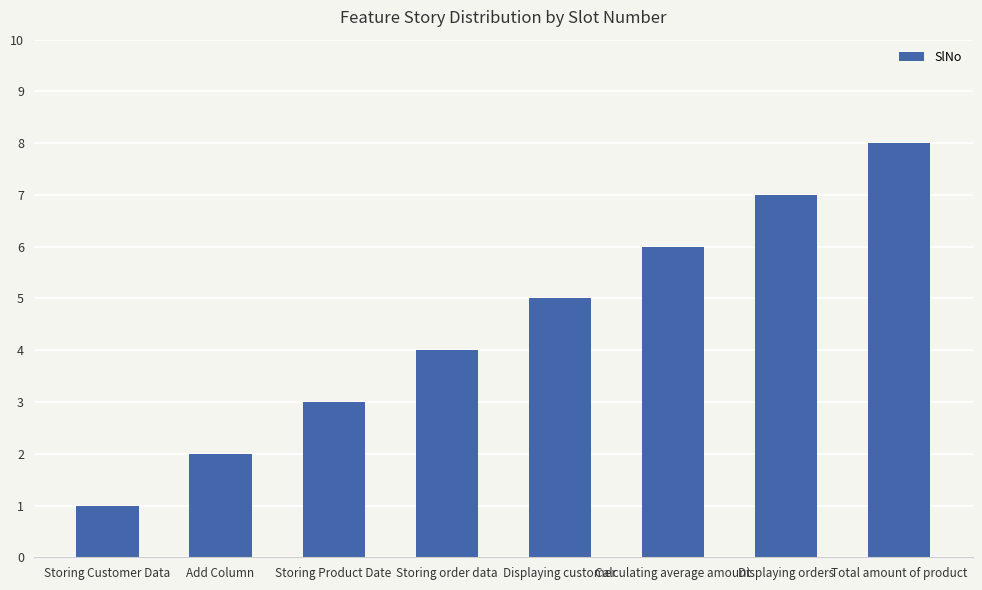

The chart shows a value of 5 at Displaying customer. True or false?

True